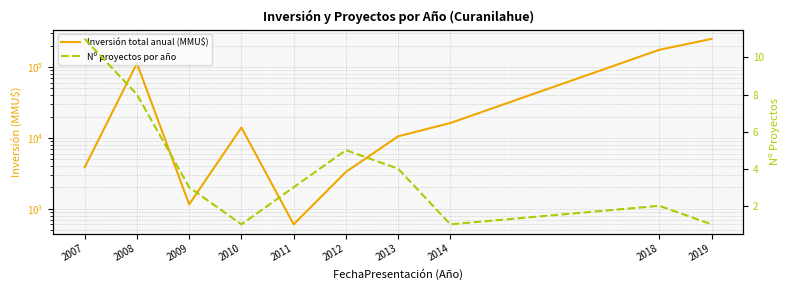

Between 2012 and 2019, which series saw the biggest shift?

Inversión total anual (MMU$)